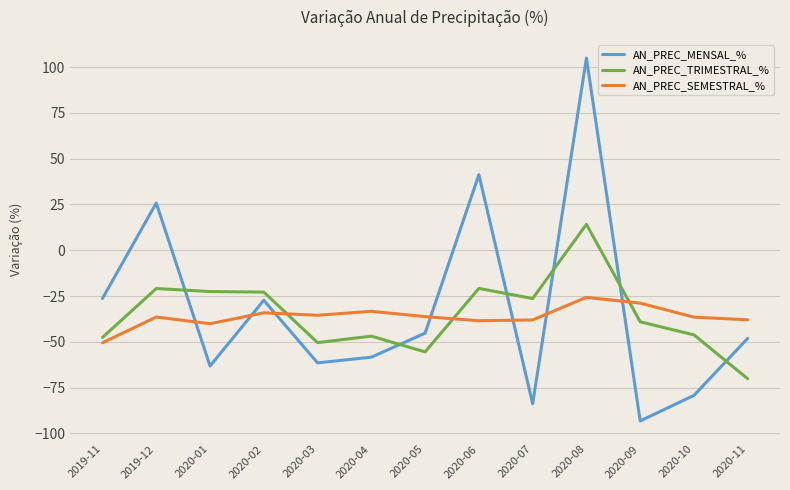

What is the spread (max minus min) of values at 2020-11?

32.2